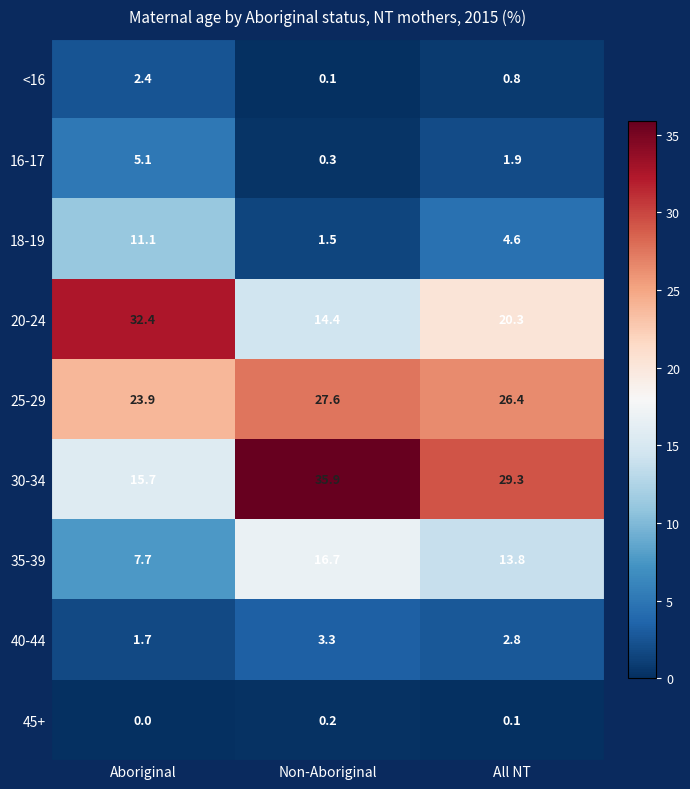

Which series has the largest total across all categories?

30-34